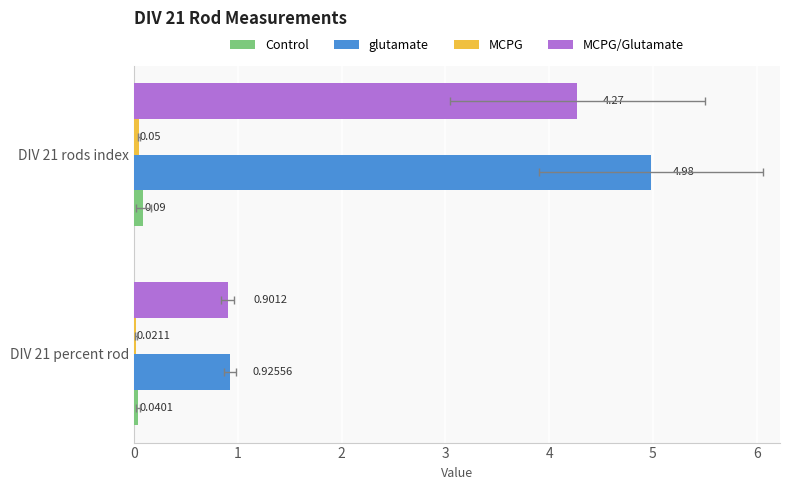

What is the difference between the glutamate values at DIV 21 percent rod and DIV 21 rods index?

4.1